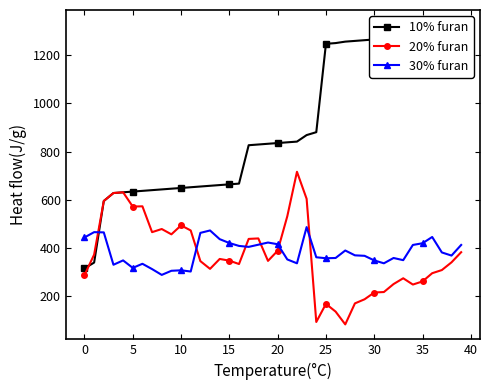

What is the label of the 11th point from the right?

29